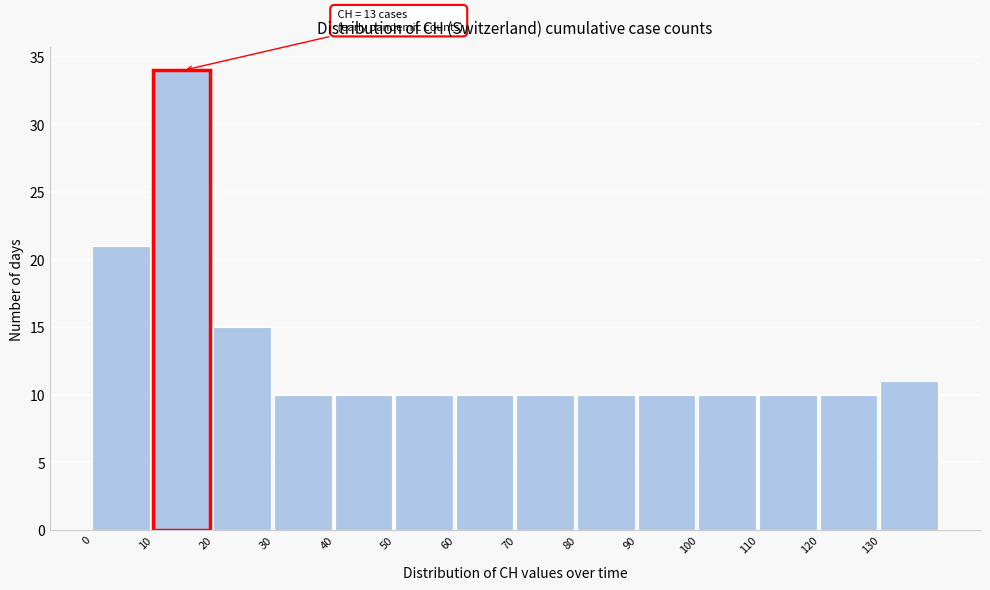

Which range on the x-axis has the tallest bar?

10 to 20